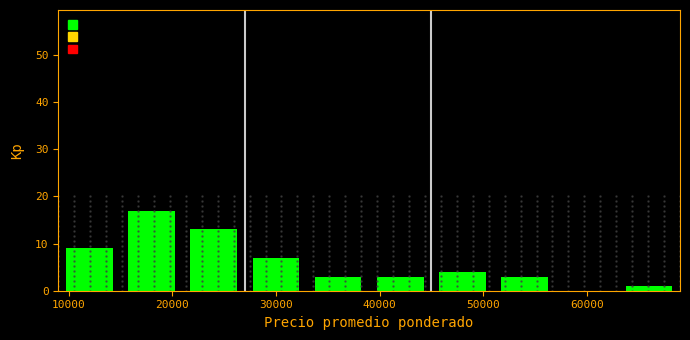

Over which range of the x-axis is the bar tallest?

15000 to 21000